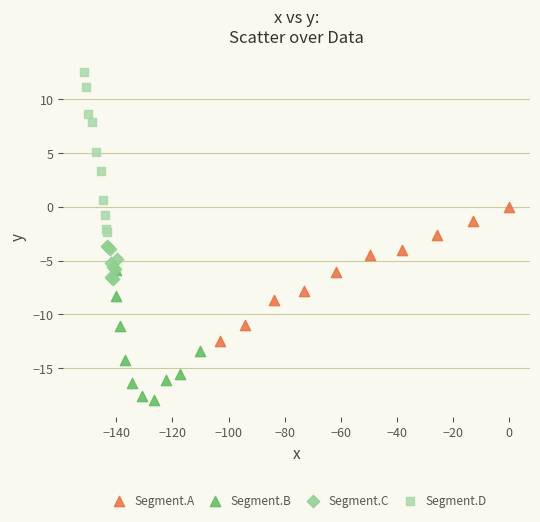

Which series reaches the maximum Y coordinate?

Segment.D